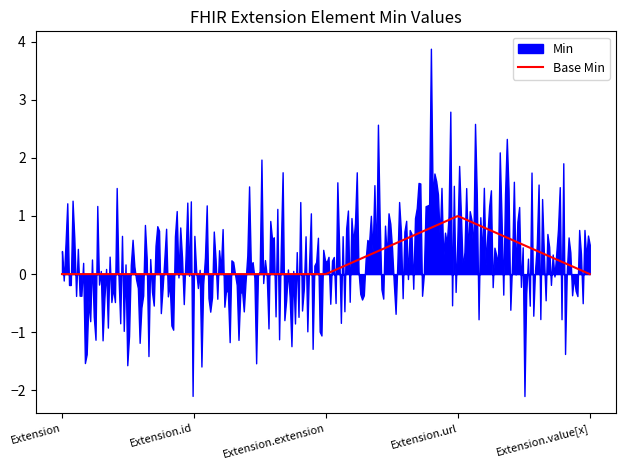

Which series has the largest total across all categories?

Min